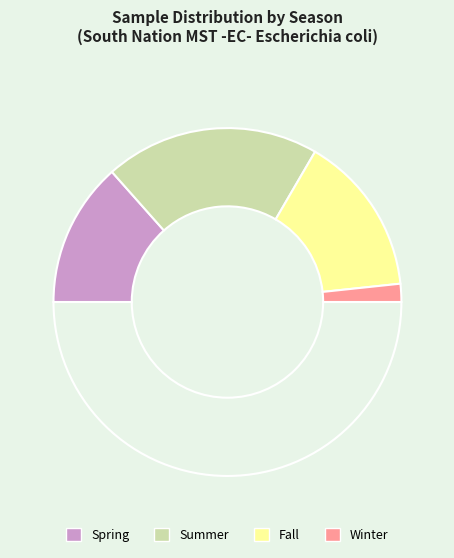

How many slices are in this pie chart?

5